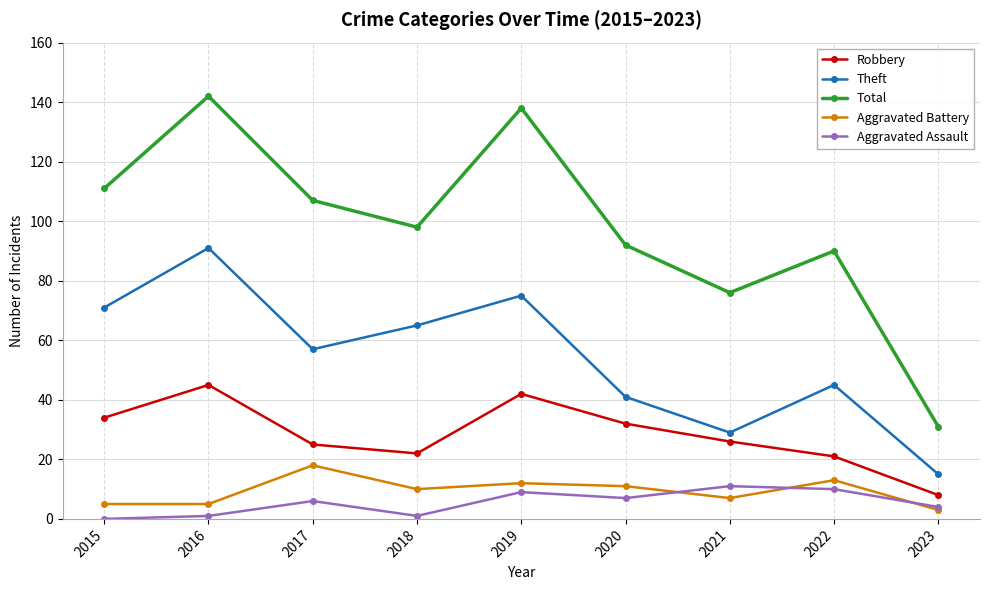

What is the value of the Aggravated Battery point at the 4th from the left?

10